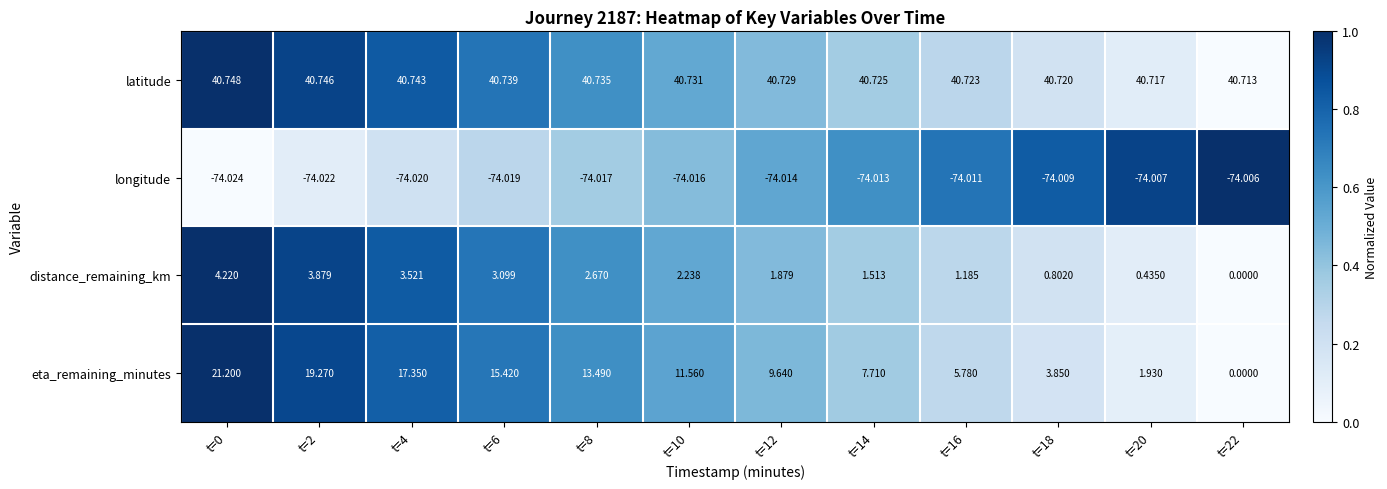

Count the number of categories in the chart.

12